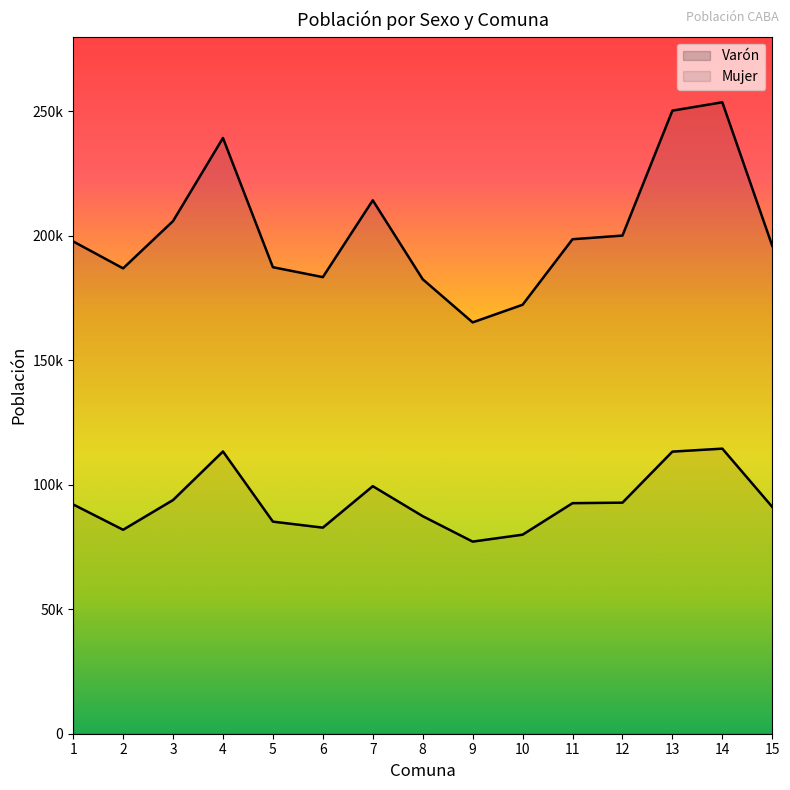

How many lines are shown in the chart?

2